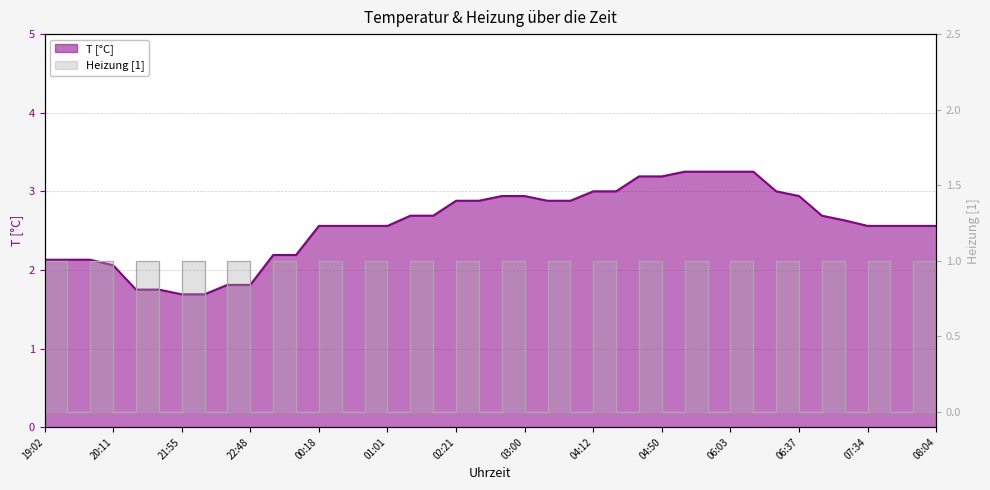

List the series in order of their peak value, highest first.

T [°C], Heizung [1]